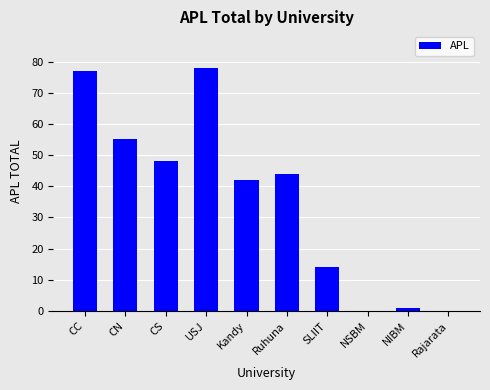

Reading right to left, transcribe all the data shown in this chart.

0	1	0	14	44	42	78	48	55	77